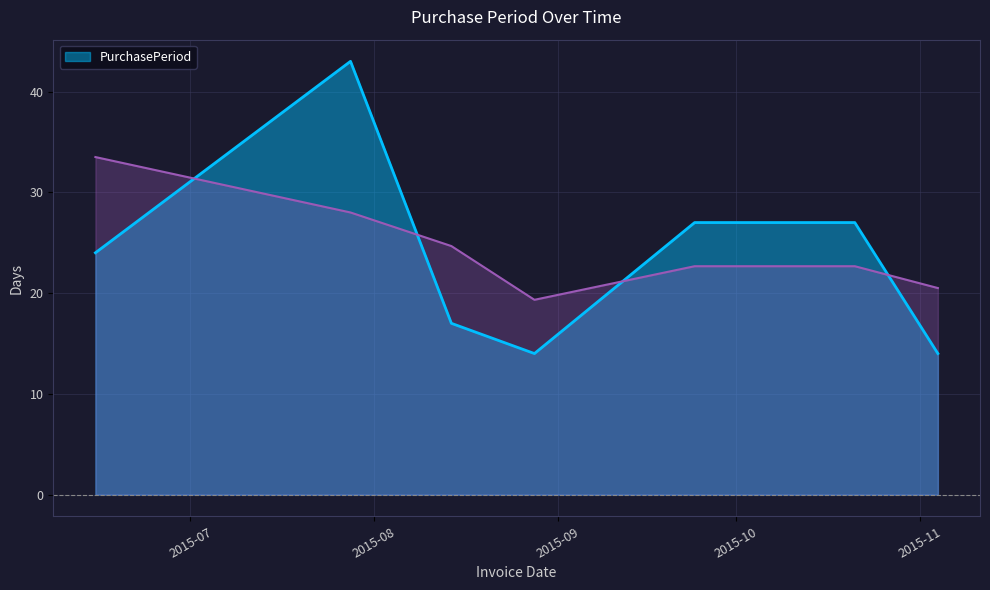

True or false: the data shows 74 at 2015-07-28.

False